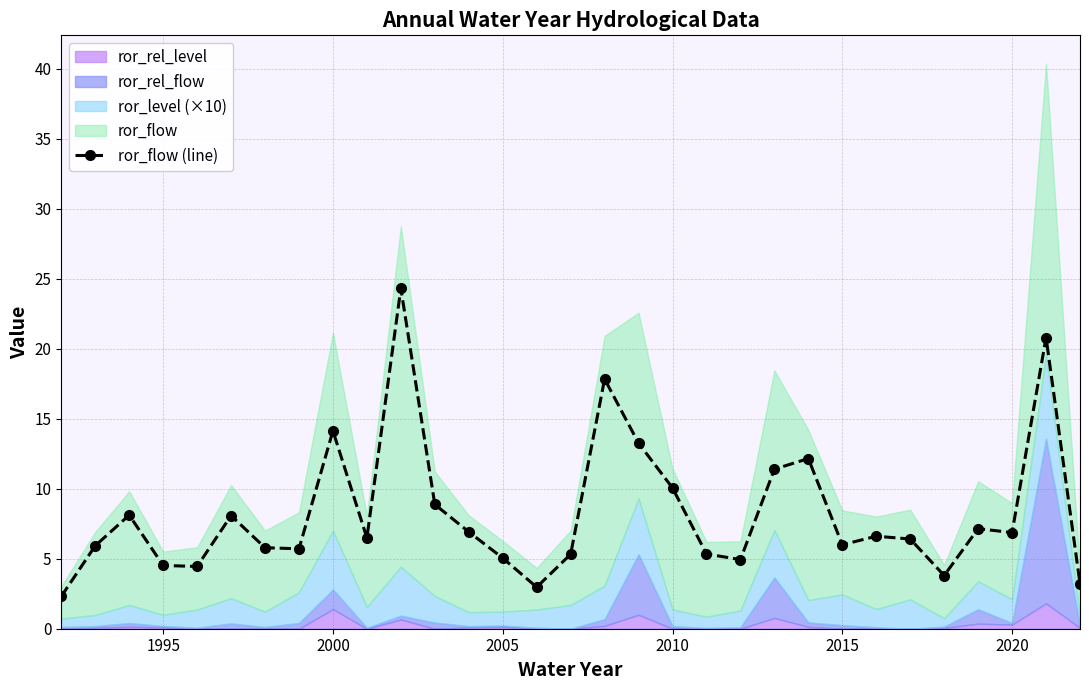

True or false: ror_flow (line) has more than 0 points higher than both neighbors.

True